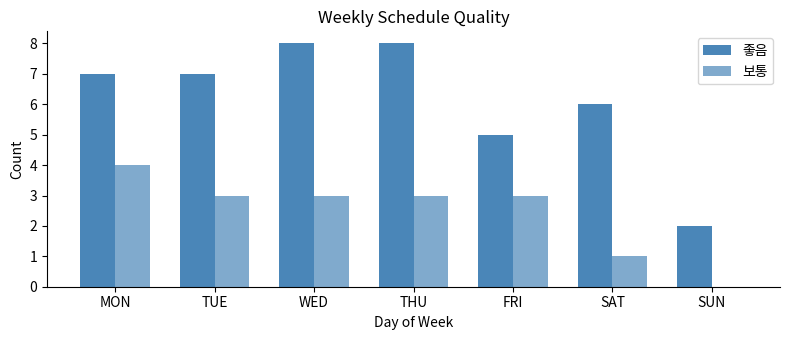

Count the number of data series in this chart.

2